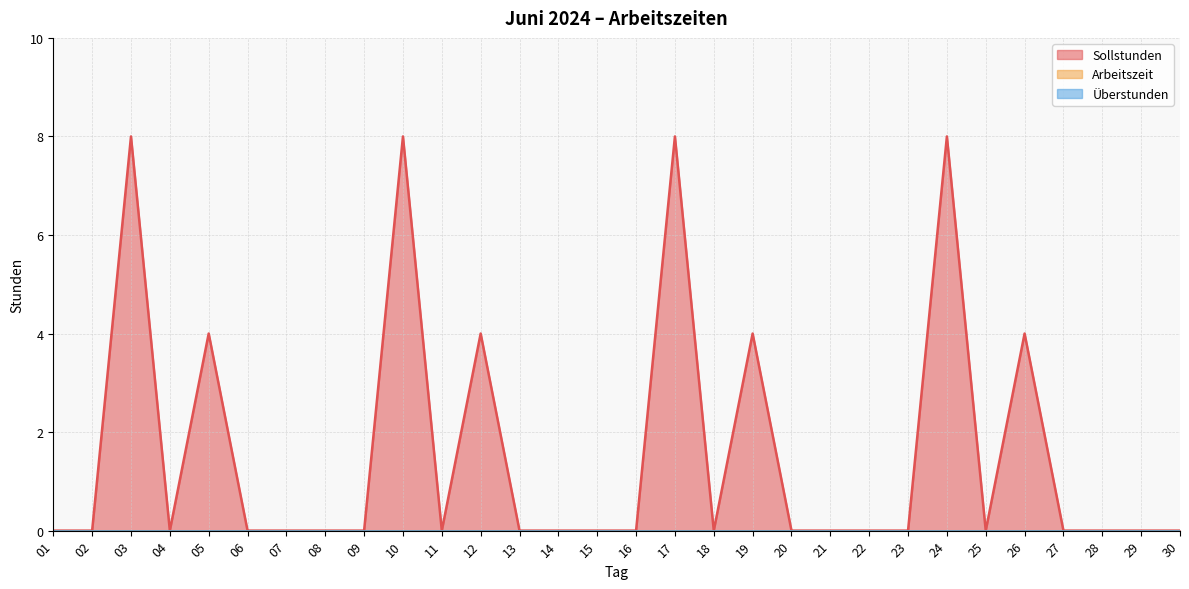

True or false: Überstunden and Arbeitszeit intersect in this chart.

False